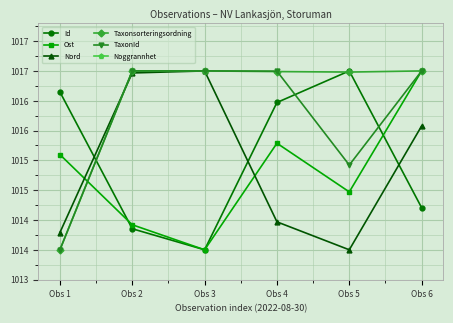

List the series in order of their peak value, highest first.

Id, Ost, Nord, Taxonsorteringsordning, TaxonId, Noggrannhet